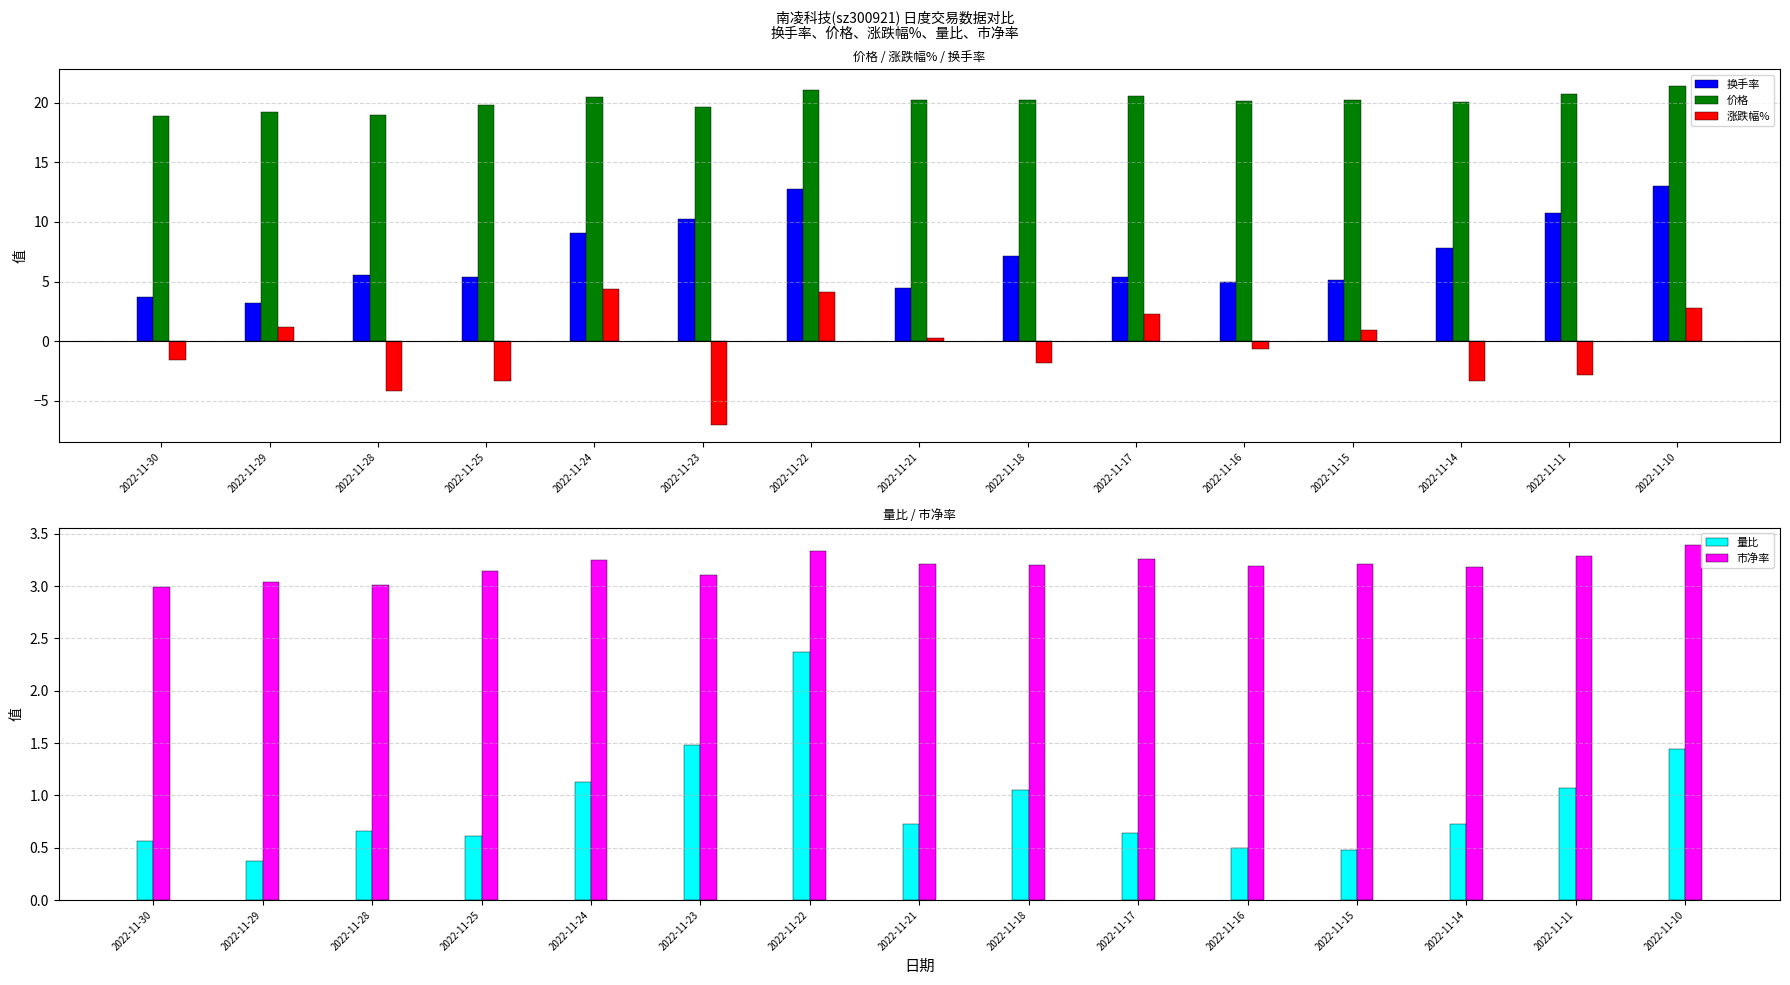

The value of 换手率 at 2022-11-22 is 20.4. True or false?

False